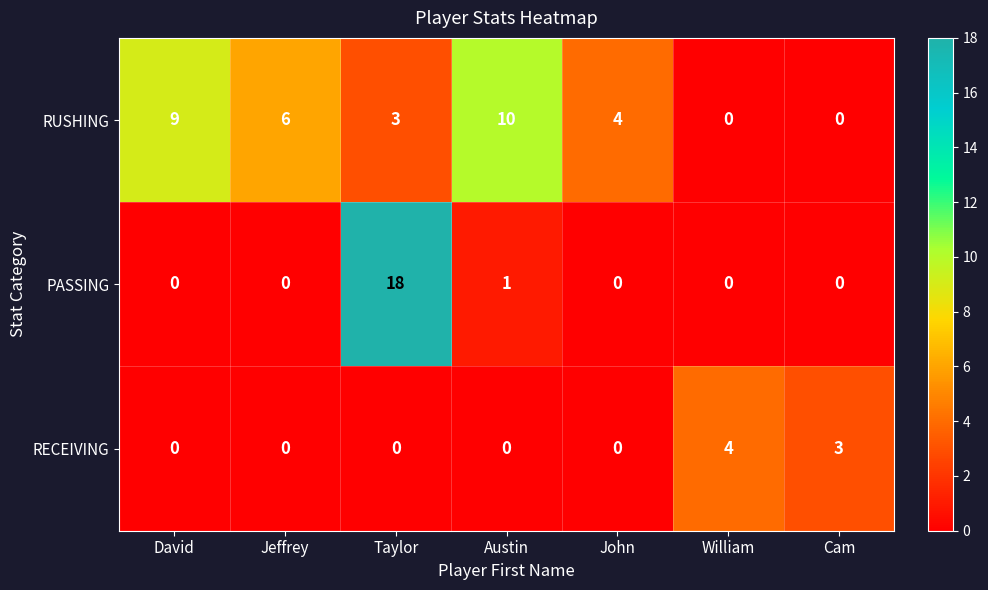

Rank the series at Austin from lowest to highest value.

RECEIVING, PASSING, RUSHING